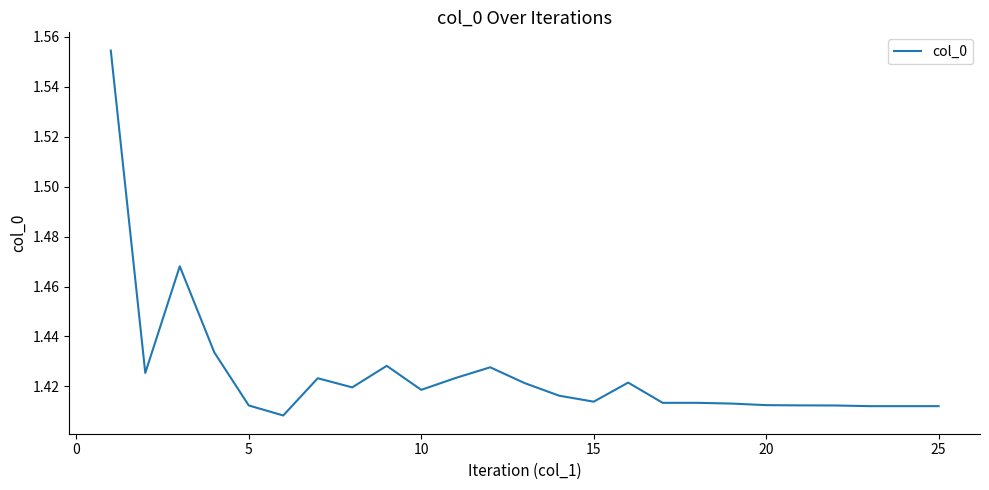

How many lines are shown in the chart?

1